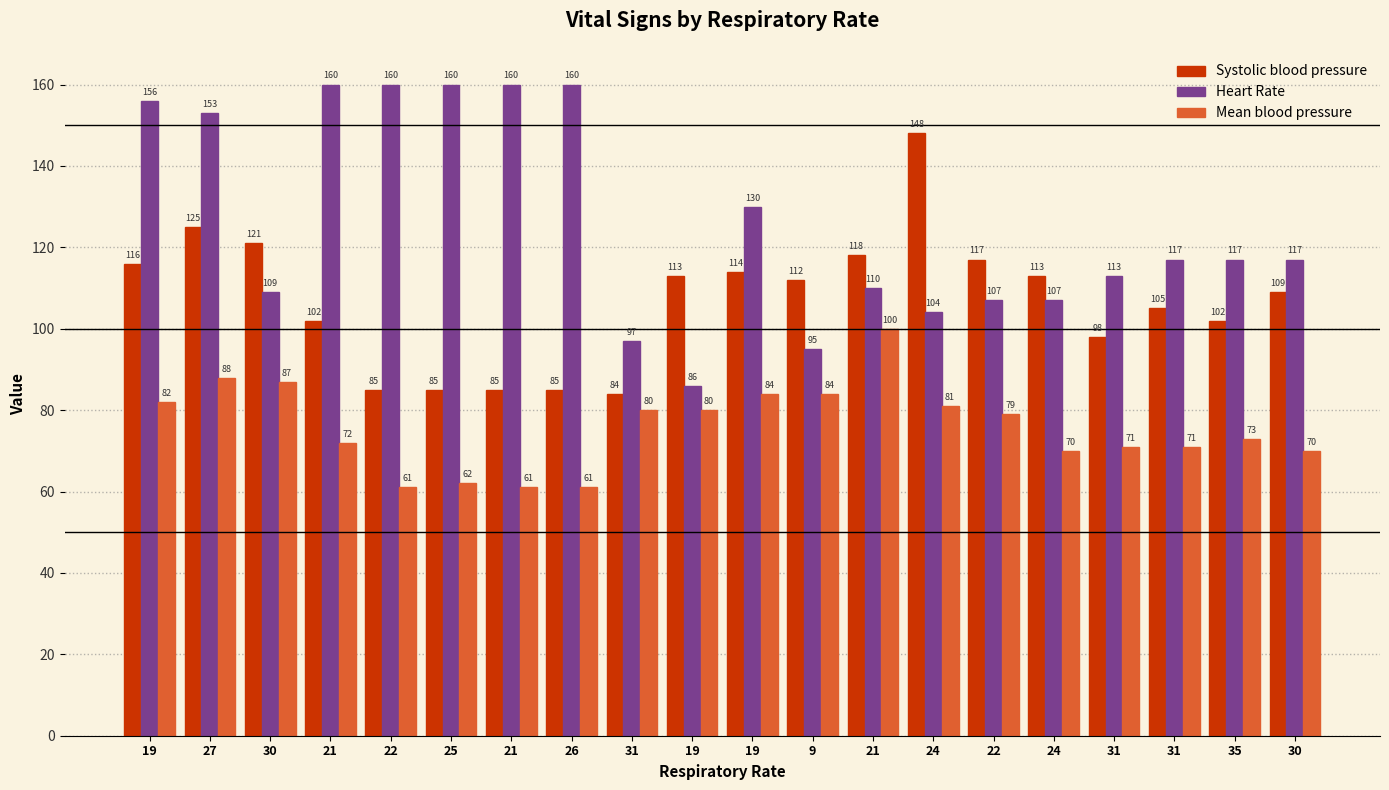

What is the minimum value shown in the chart?

61